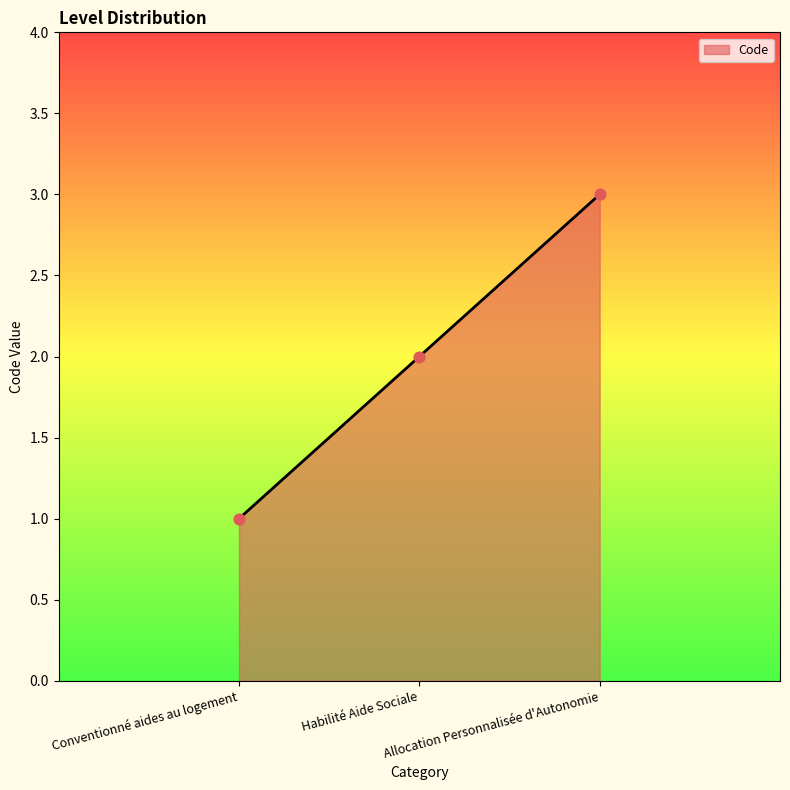

What is the change in value from Habilité Aide Sociale to Allocation Personnalisée d'Autonomie?

+1